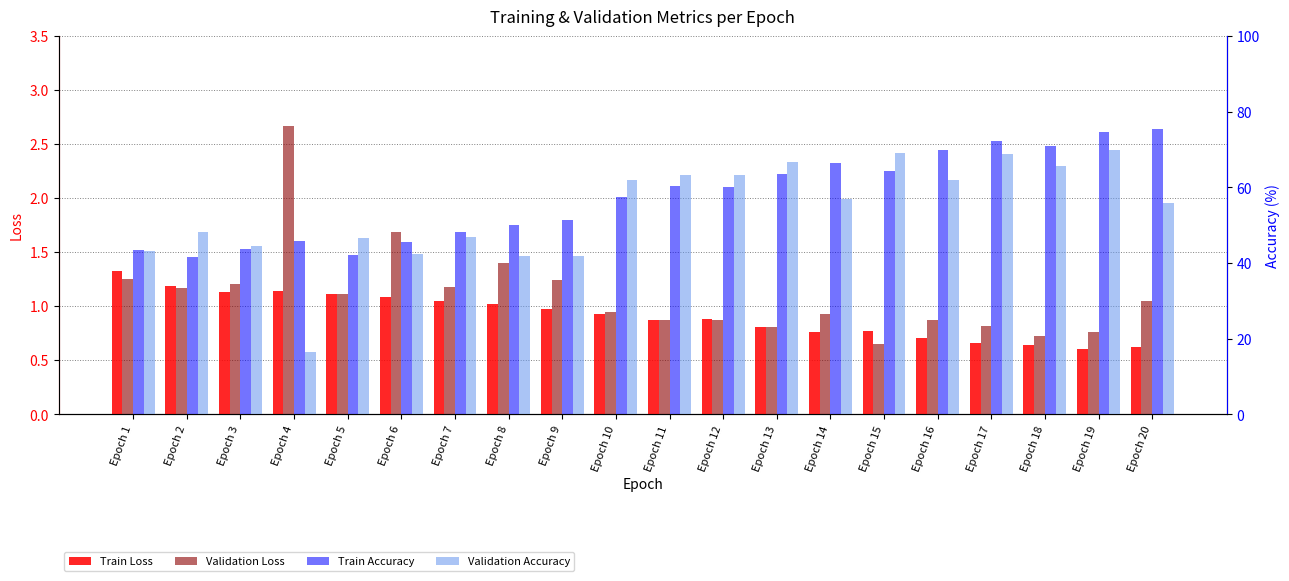

Reading left to right, transcribe all the data shown in this chart.

Train Loss: Epoch 1=1.3	Epoch 2=1.2	Epoch 3=1.1	Epoch 4=1.1	Epoch 5=1.1	Epoch 6=1.1	Epoch 7=1.0	Epoch 8=1.0	Epoch 9=1.0	Epoch 10=0.9	Epoch 11=0.9	Epoch 12=0.9	Epoch 13=0.8	Epoch 14=0.8	Epoch 15=0.8	Epoch 16=0.7	Epoch 17=0.7	Epoch 18=0.6	Epoch 19=0.6	Epoch 20=0.6
Validation Loss: Epoch 1=1.3	Epoch 2=1.2	Epoch 3=1.2	Epoch 4=2.7	Epoch 5=1.1	Epoch 6=1.7	Epoch 7=1.2	Epoch 8=1.4	Epoch 9=1.2	Epoch 10=0.9	Epoch 11=0.9	Epoch 12=0.9	Epoch 13=0.8	Epoch 14=0.9	Epoch 15=0.6	Epoch 16=0.9	Epoch 17=0.8	Epoch 18=0.7	Epoch 19=0.8	Epoch 20=1.0
Train Accuracy: Epoch 1=43.5	Epoch 2=41.6	Epoch 3=43.7	Epoch 4=45.8	Epoch 5=42.1	Epoch 6=45.7	Epoch 7=48.1	Epoch 8=50.0	Epoch 9=51.2	Epoch 10=57.3	Epoch 11=60.3	Epoch 12=60.2	Epoch 13=63.6	Epoch 14=66.4	Epoch 15=64.3	Epoch 16=69.8	Epoch 17=72.3	Epoch 18=70.9	Epoch 19=74.6	Epoch 20=75.5
Validation Accuracy: Epoch 1=43.2	Epoch 2=48.3	Epoch 3=44.5	Epoch 4=16.4	Epoch 5=46.6	Epoch 6=42.5	Epoch 7=46.9	Epoch 8=41.8	Epoch 9=41.8	Epoch 10=62.0	Epoch 11=63.4	Epoch 12=63.4	Epoch 13=66.8	Epoch 14=56.8	Epoch 15=69.2	Epoch 16=62.0	Epoch 17=68.8	Epoch 18=65.8	Epoch 19=69.9	Epoch 20=55.8